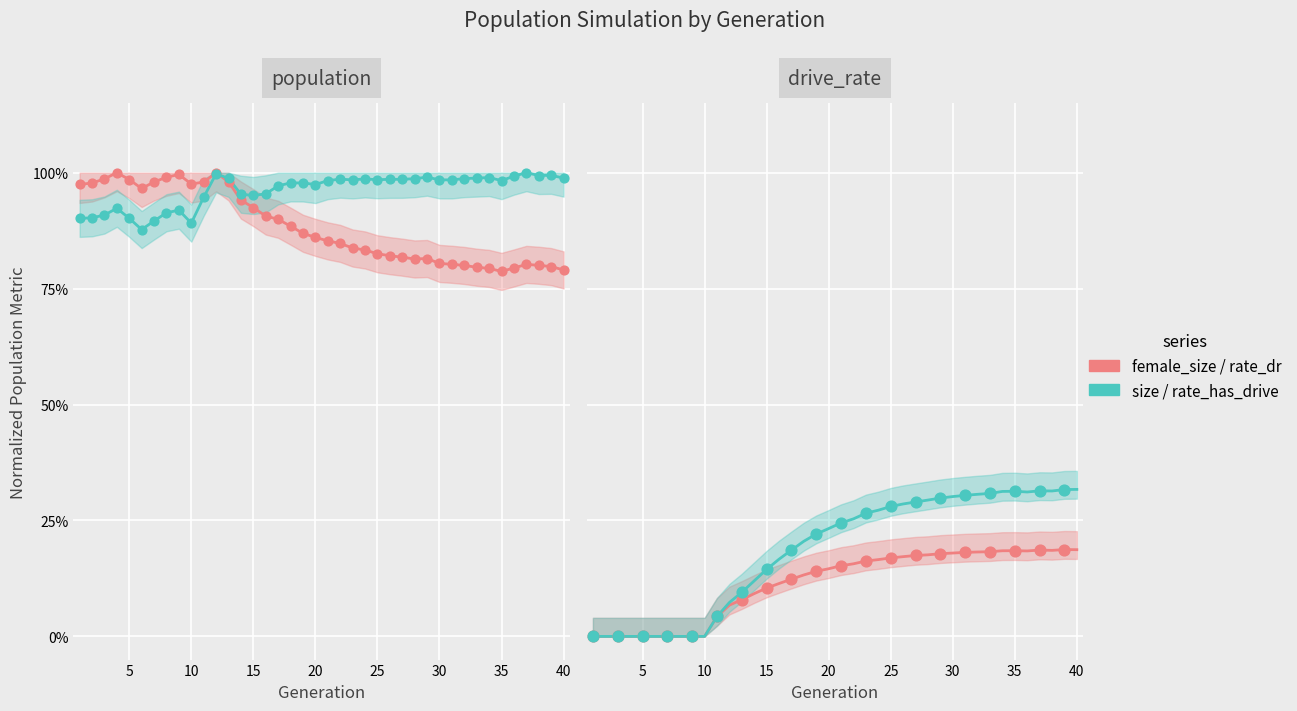

Which series has the widest spread of Y values?

rate_has_drive